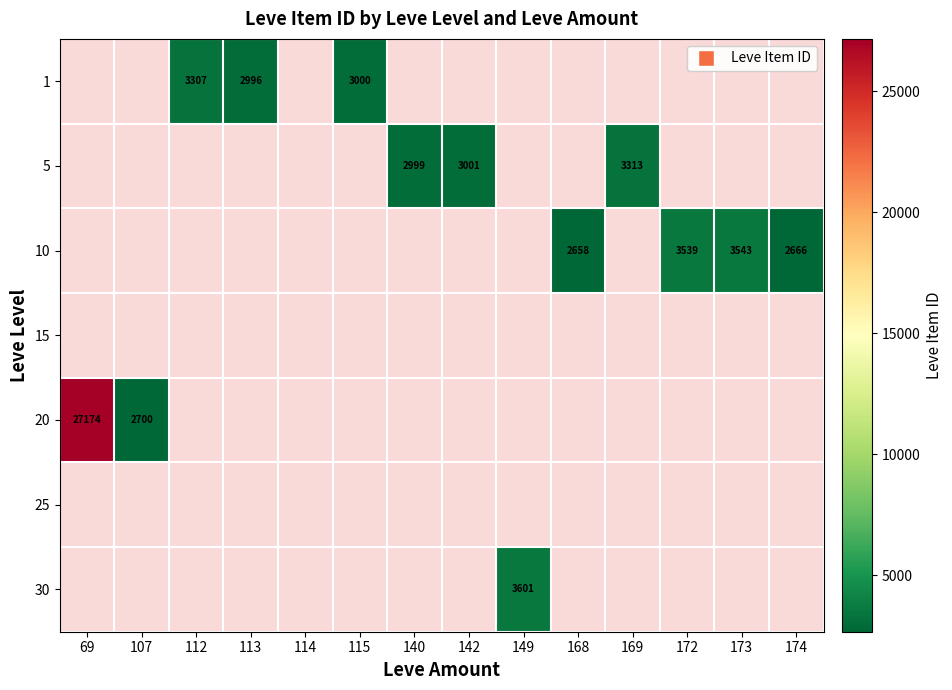

The 10 series shows 4978 at 172. True or false?

False